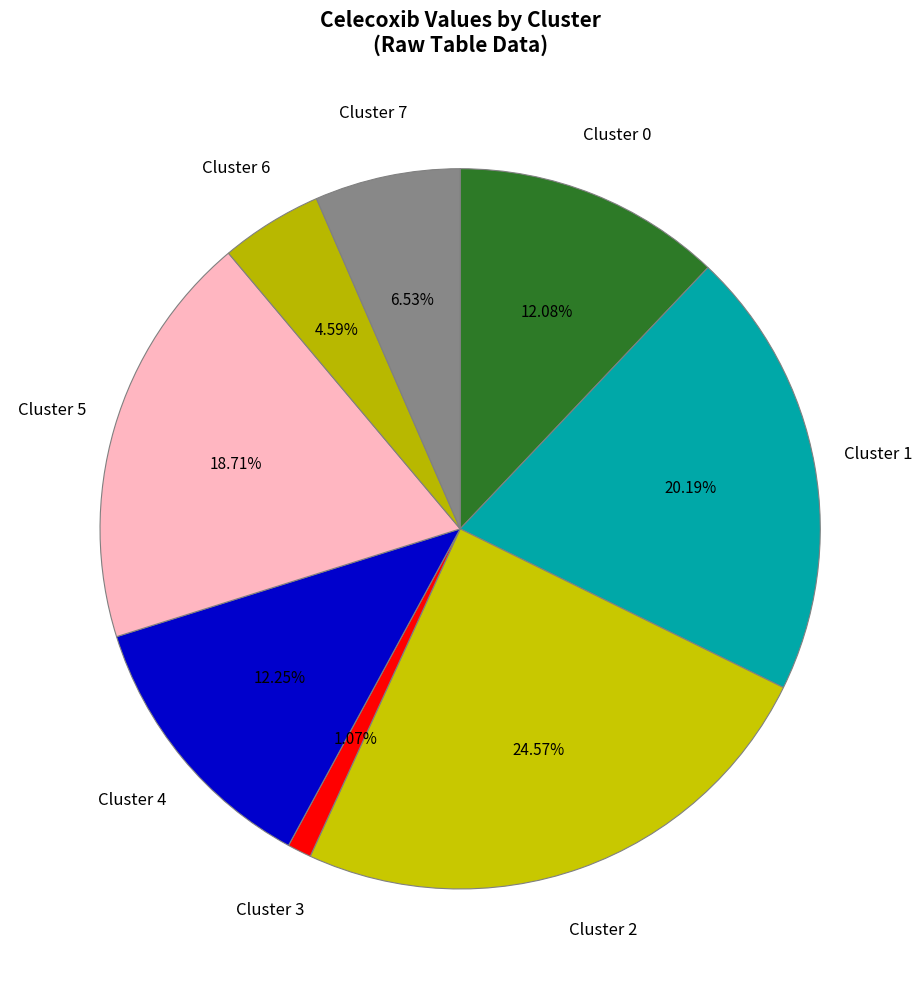

What is the smallest slice in the pie chart?

Cluster 3